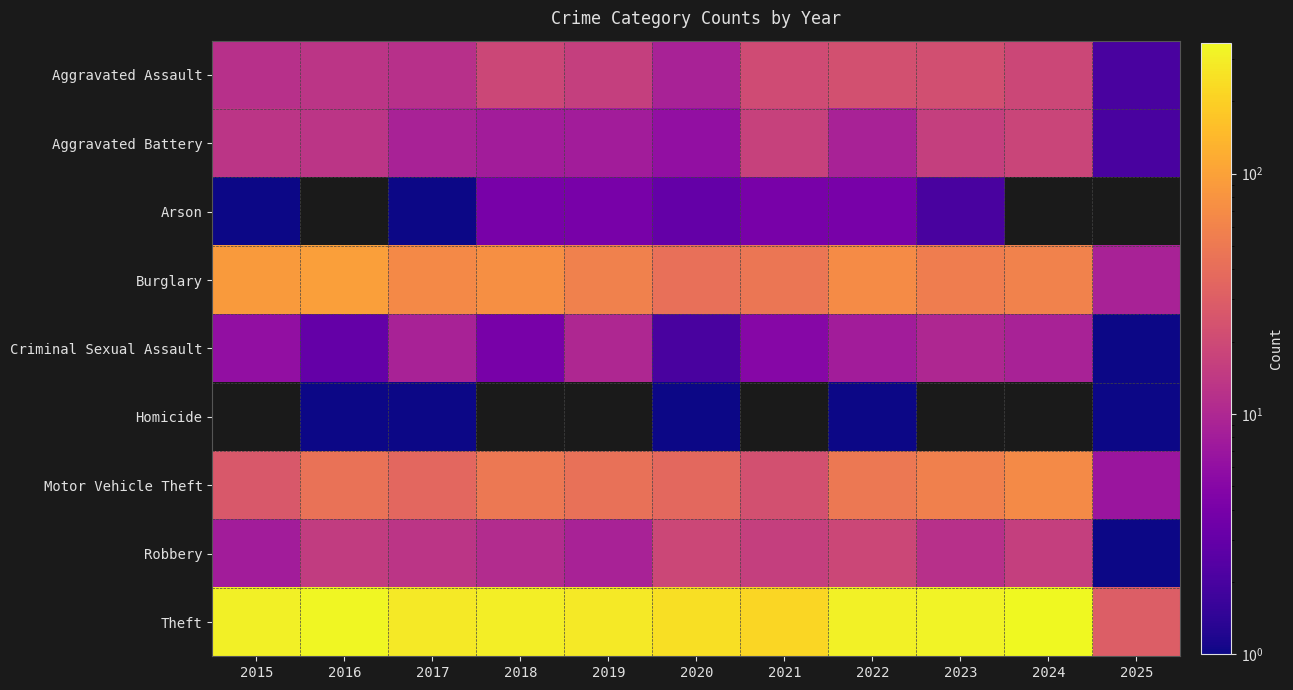

At how many categories does at least one series exceed 216?

10